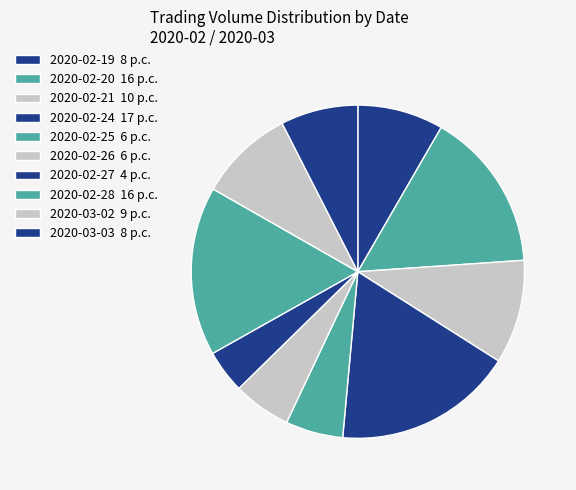

Which has a higher value, 2020-02-28 or 2020-02-20?

2020-02-28